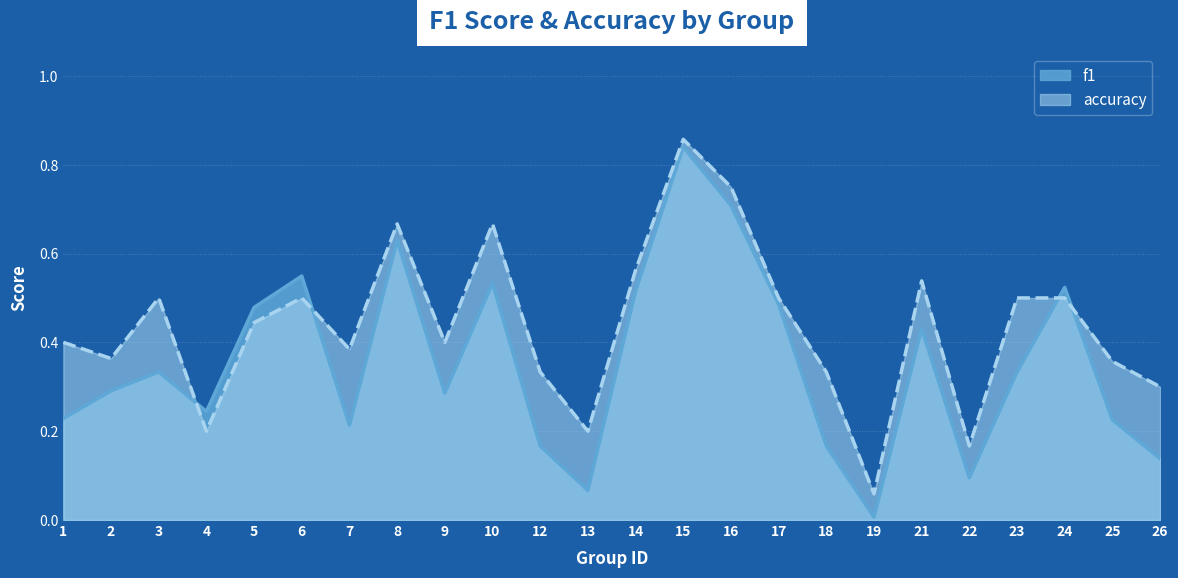

Where is the first local minimum for accuracy?

2